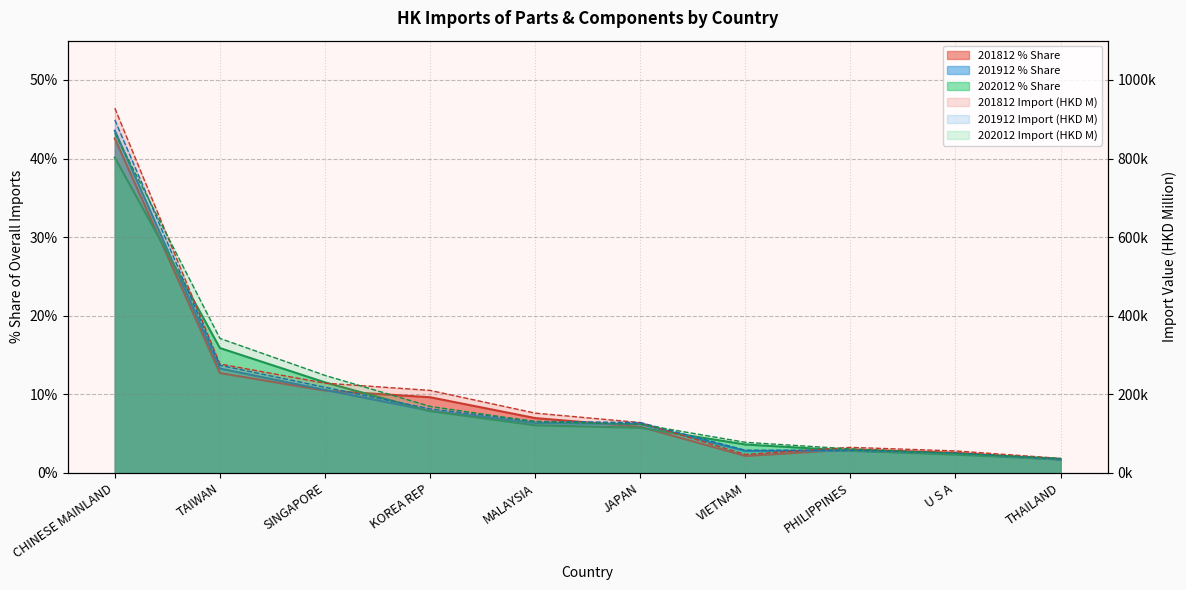

At which label does 202012 % Share first exceed 6?

CHINESE MAINLAND